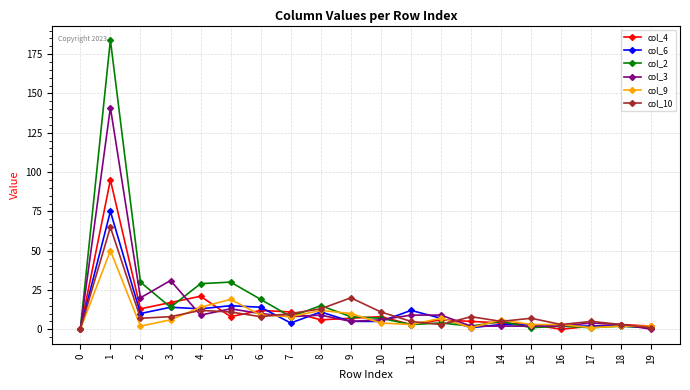

True or false: col_9 has a value of 3 at 16.

True